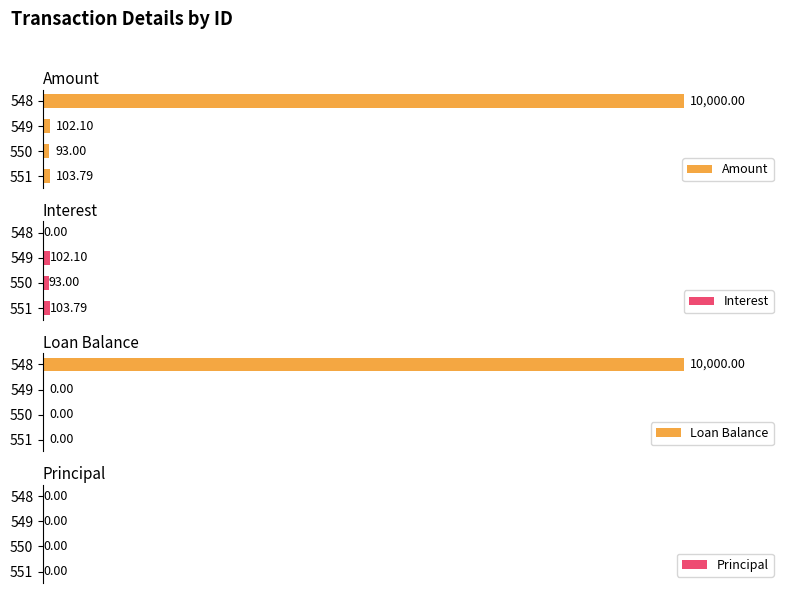

What is the value of the Amount bar at the 2nd from the left?

93.0